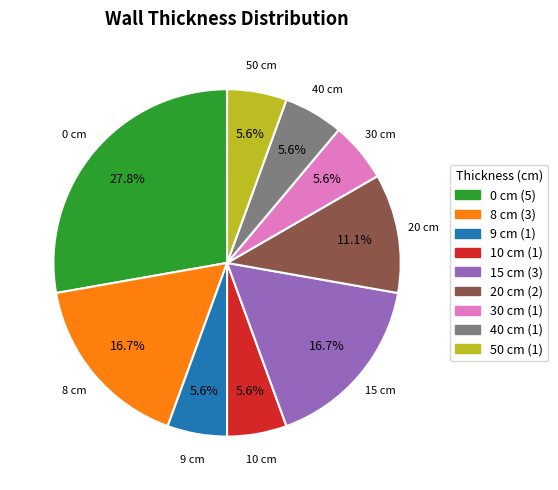

Approximately how many times larger is the value at 15 compared to 50?

3.0